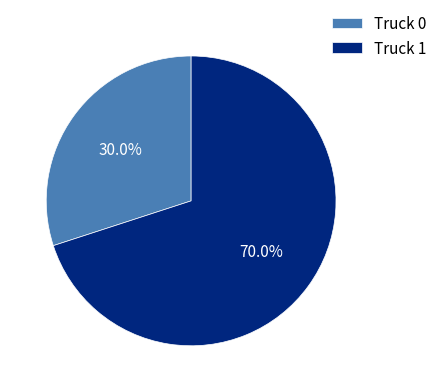

Which slice is the smallest?

Truck 0